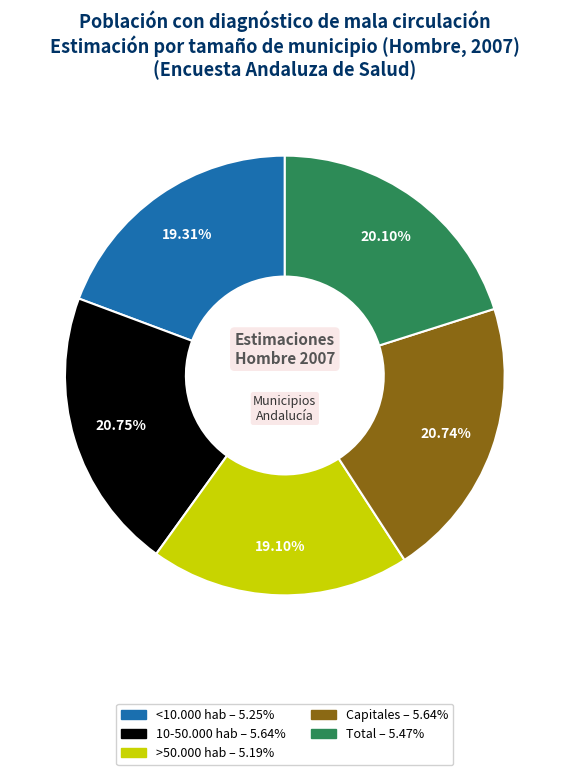

How many slices are in this pie chart?

5